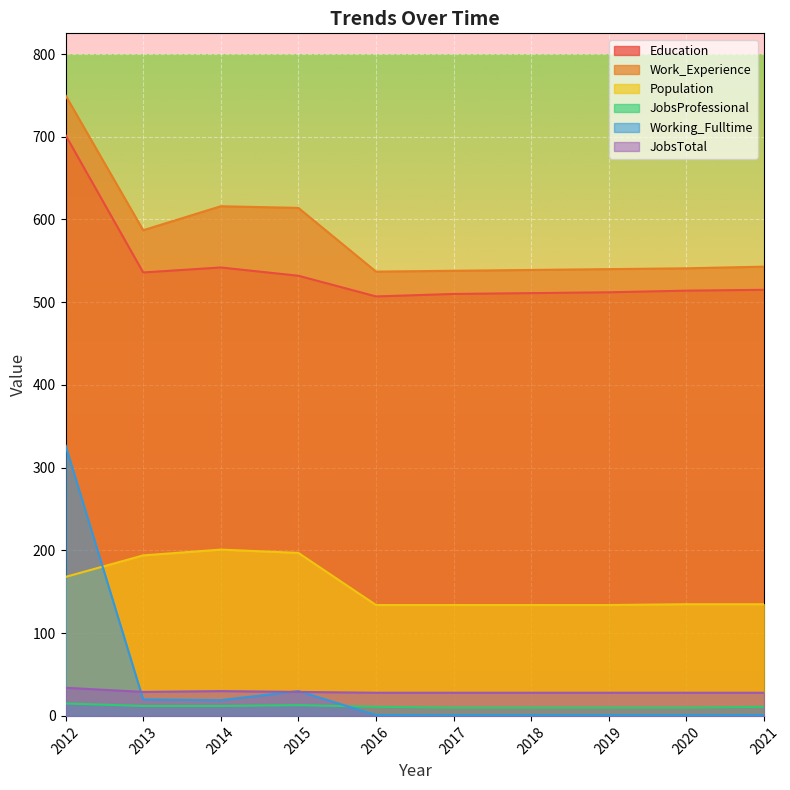

At how many categories does at least one series exceed 634?

1